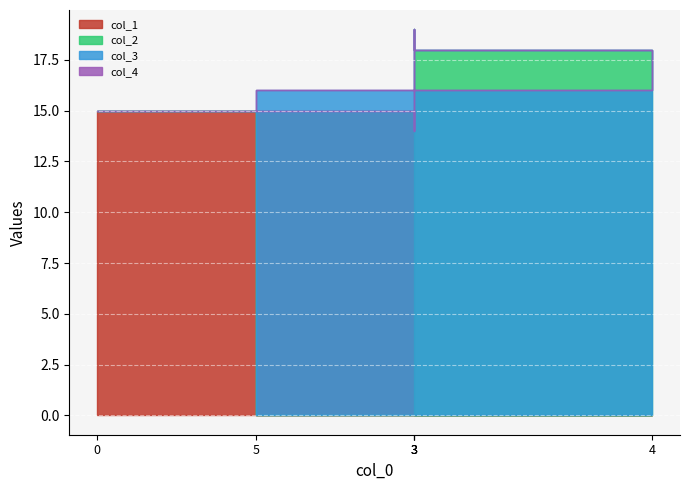

Which series ends up on top after the final intersection of col_3 and col_2?

col_2